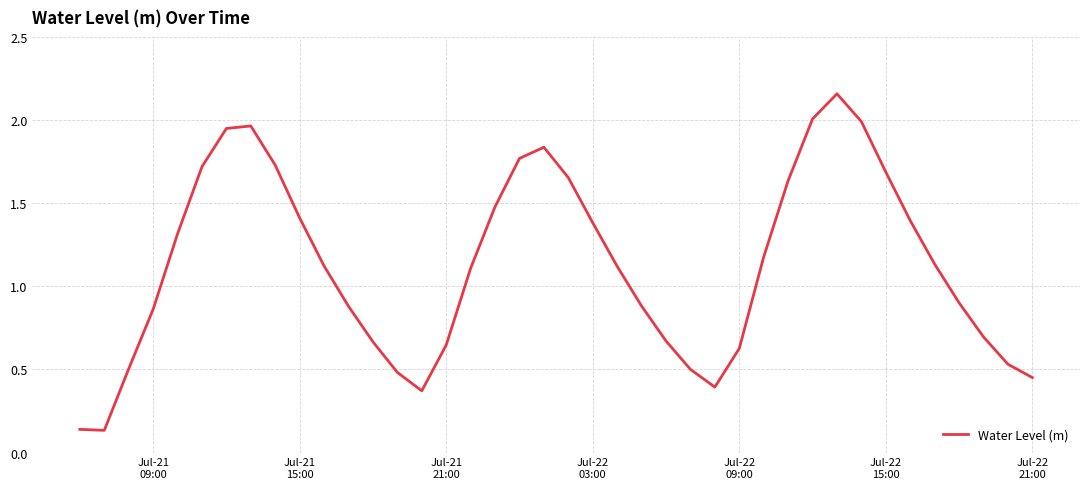

How many interior local peaks (higher than both neighbors) does the data have?

3